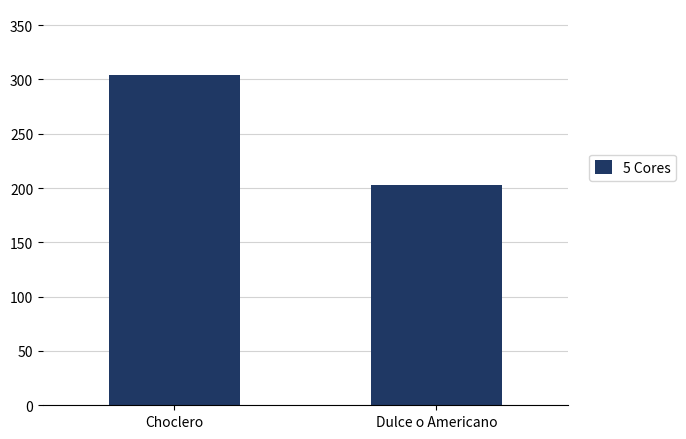

How many bars are there in total?

2